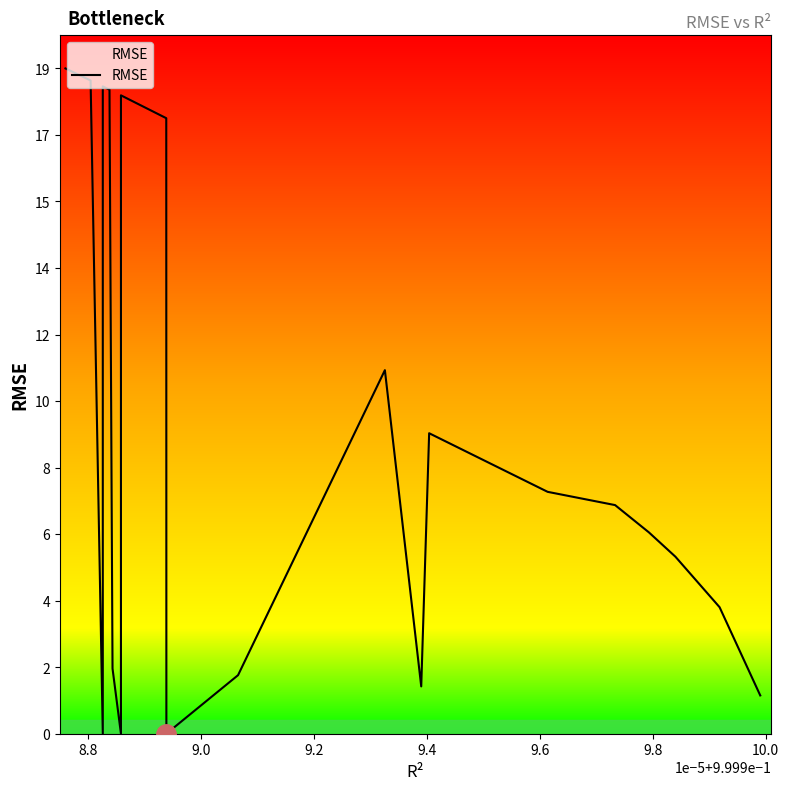

Reading left to right, transcribe all the data shown in this chart.

19.3	19.0	0.0	18.8	18.7	1.9	0.0	18.5	17.9	0.0	1.7	10.5	1.4	8.7	7.0	6.6	5.8	5.1	3.7	1.1